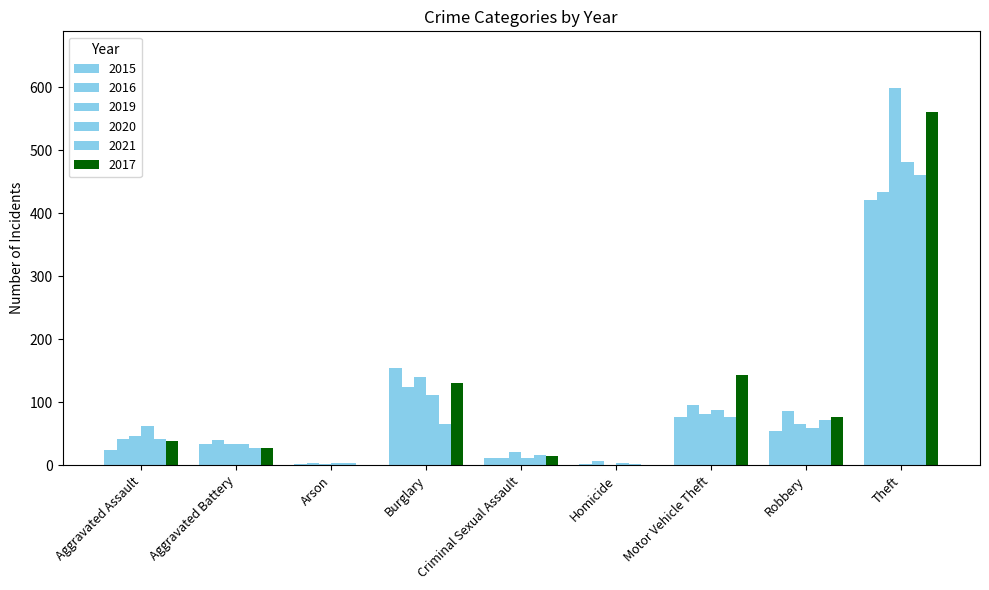

Reading left to right, list all the values displayed in this chart.

2015: Aggravated Assault=24	Aggravated Battery=33	Arson=2	Burglary=155	Criminal Sexual Assault=11	Homicide=2	Motor Vehicle Theft=76	Robbery=55	Theft=421
2016: Aggravated Assault=41	Aggravated Battery=40	Arson=3	Burglary=124	Criminal Sexual Assault=12	Homicide=6	Motor Vehicle Theft=96	Robbery=86	Theft=433
2019: Aggravated Assault=46	Aggravated Battery=34	Arson=2	Burglary=140	Criminal Sexual Assault=21	Homicide=1	Motor Vehicle Theft=82	Robbery=66	Theft=599
2020: Aggravated Assault=62	Aggravated Battery=33	Arson=3	Burglary=111	Criminal Sexual Assault=11	Homicide=4	Motor Vehicle Theft=87	Robbery=59	Theft=481
2021: Aggravated Assault=42	Aggravated Battery=27	Arson=4	Burglary=66	Criminal Sexual Assault=16	Homicide=2	Motor Vehicle Theft=77	Robbery=71	Theft=460
2017: Aggravated Assault=38	Aggravated Battery=28	Arson=1	Burglary=130	Criminal Sexual Assault=14	Homicide=1	Motor Vehicle Theft=143	Robbery=77	Theft=561